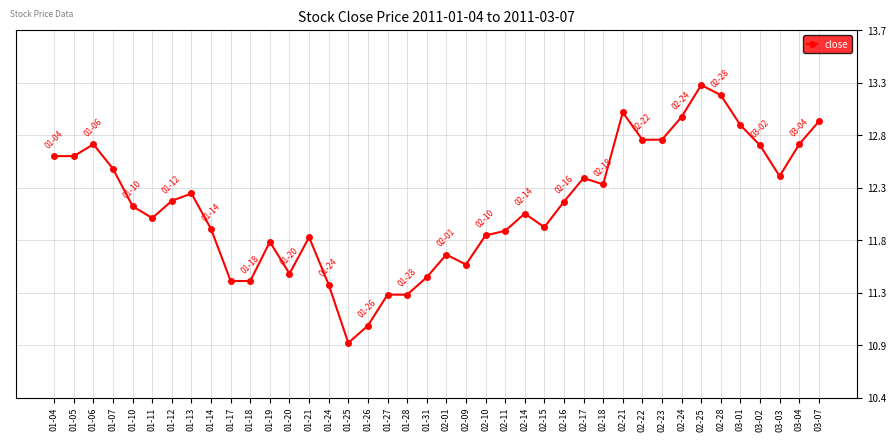

List the labels in order of value, largest first.

02-25, 02-28, 02-21, 02-24, 03-07, 03-01, 02-22, 02-23, 01-06, 03-04, 03-02, 01-04, 01-05, 01-07, 03-03, 02-17, 02-18, 01-13, 01-12, 02-16, 01-10, 02-14, 01-11, 02-15, 01-14, 02-11, 02-10, 01-21, 01-19, 02-01, 02-09, 01-20, 01-31, 01-17, 01-18, 01-24, 01-27, 01-28, 01-26, 01-25